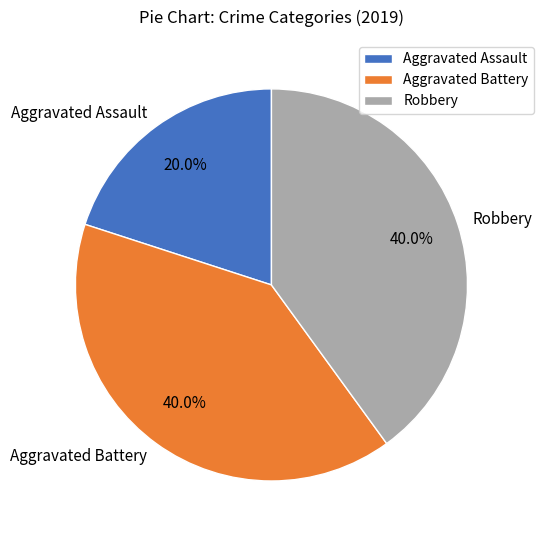

Is there a majority slice in this chart?

No